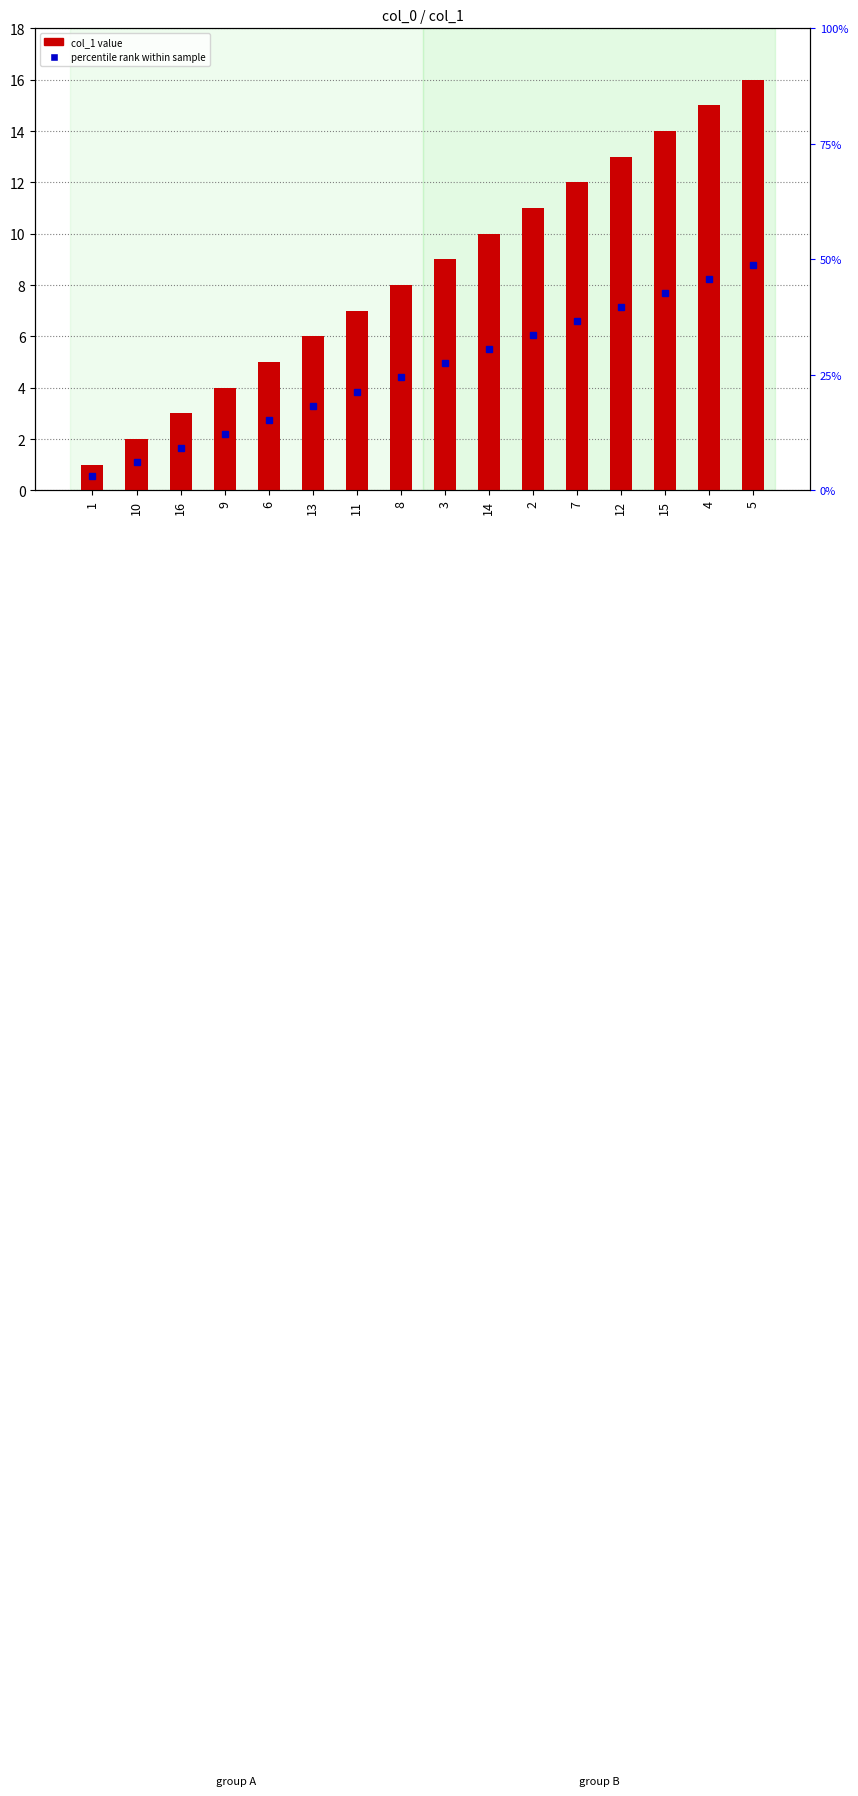

Where is percentile rank within sample nearest to the value 4?

11